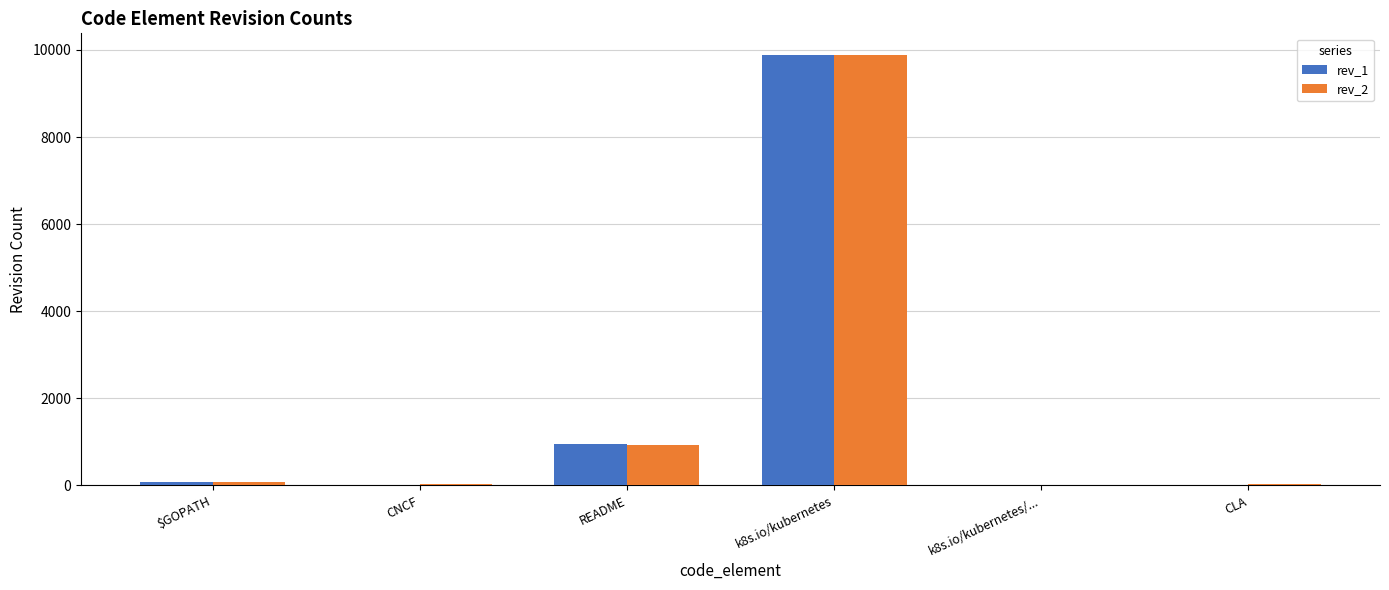

Is the value of rev_1 at README greater than the value of rev_2 at k8s.io/kubernetes/...?

Yes